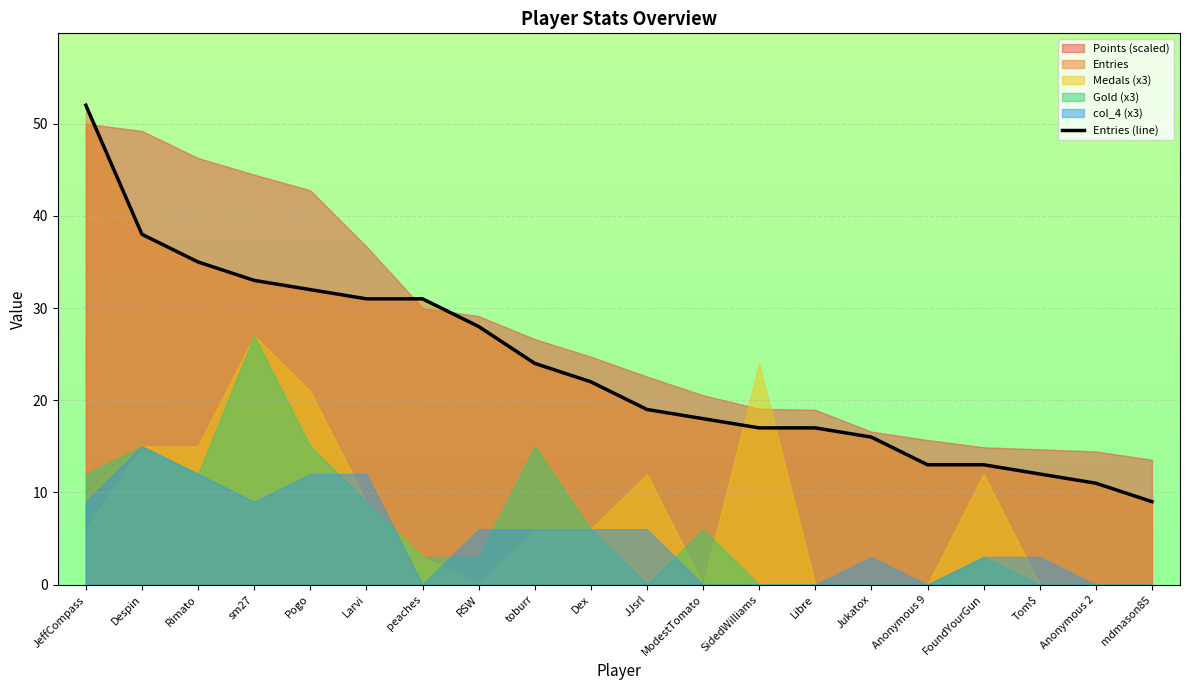

Is it true that the value at Libre is 17?

True